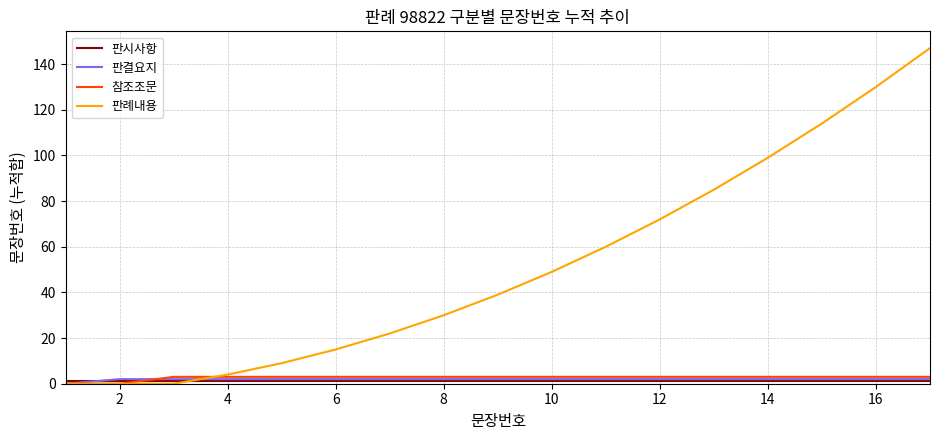

After their last crossing, which series has the higher values: 참조조문 or 판결요지?

참조조문